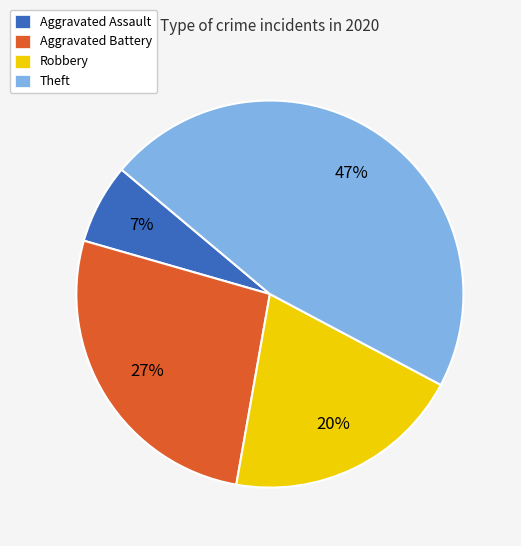

What percentage is the Theft slice, to the nearest percent?

47%